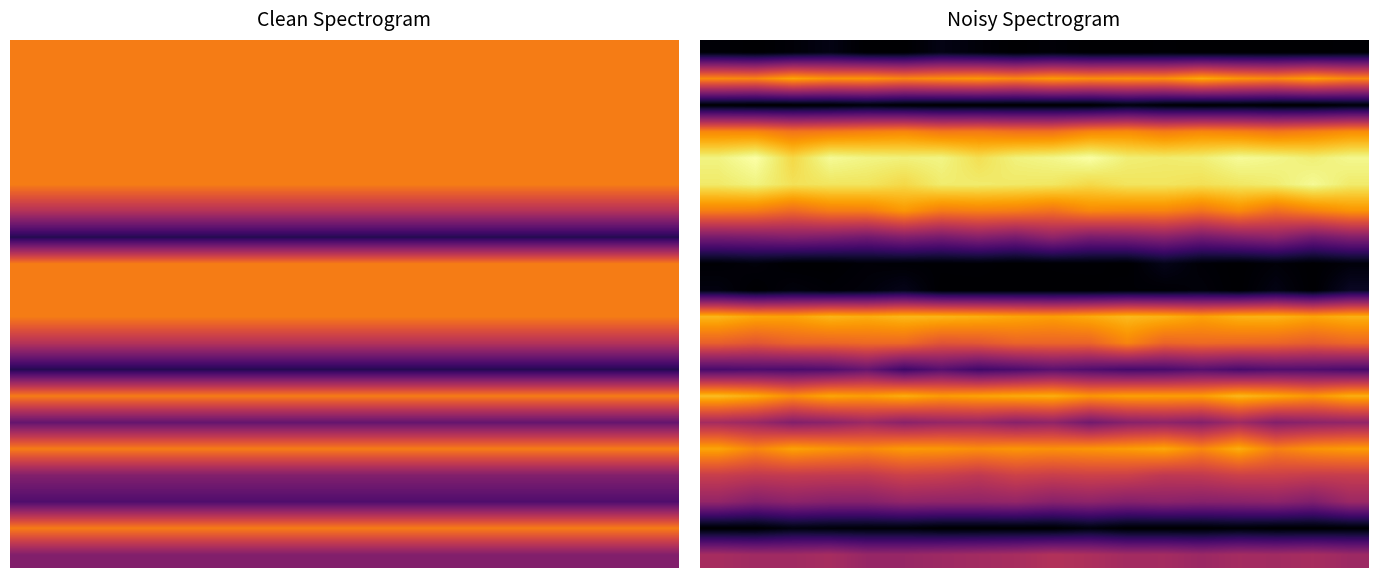

What is the difference between the highest and lowest values at 13?

12.3